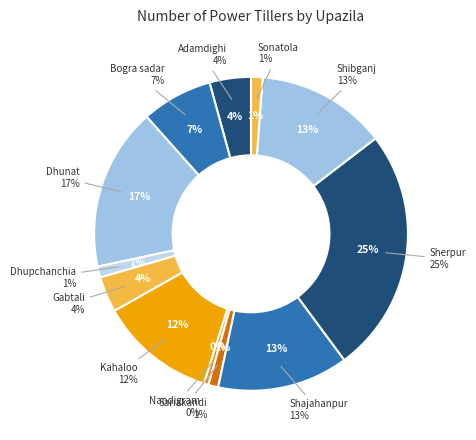

What is the change in value from Sherpur to Shibganj?

-1415